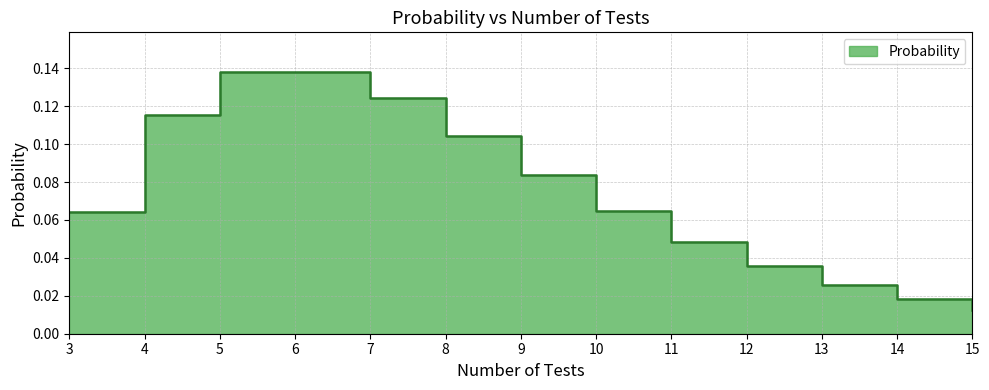

At which label is the value closest to 0?

15